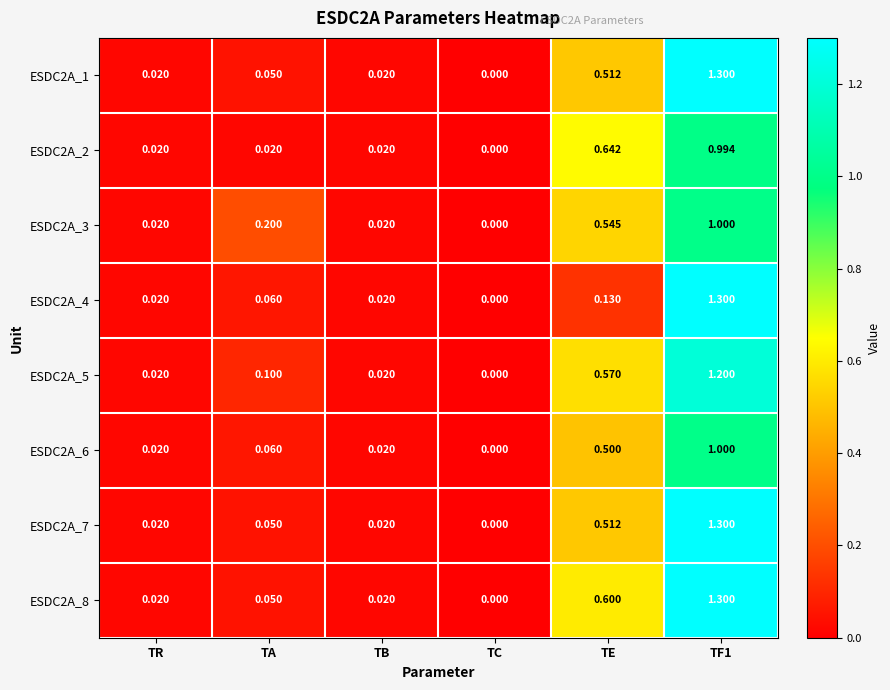

At which label is ESDC2A_5 closest to 0?

TC